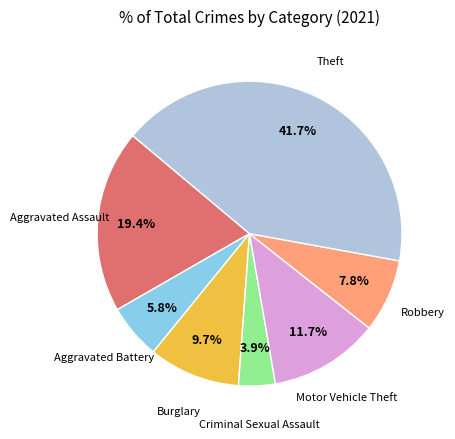

Is there any slice that represents more than half of the pie?

No